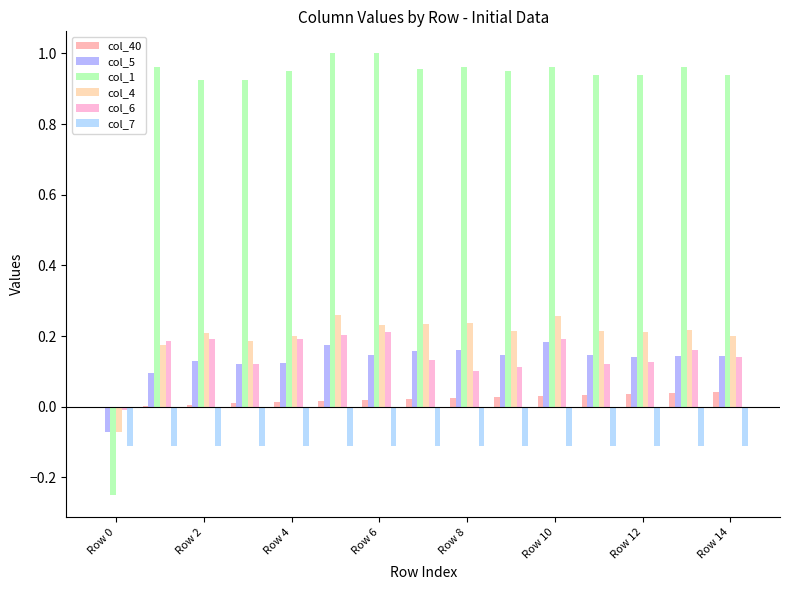

What is the sum of all col_7 values?

-1.7